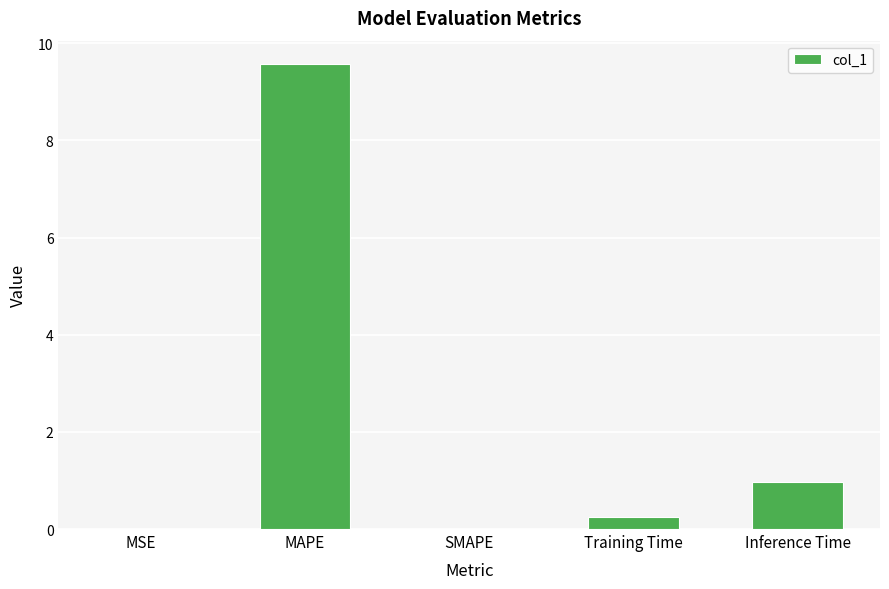

The value at MAPE is 12.6. True or false?

False